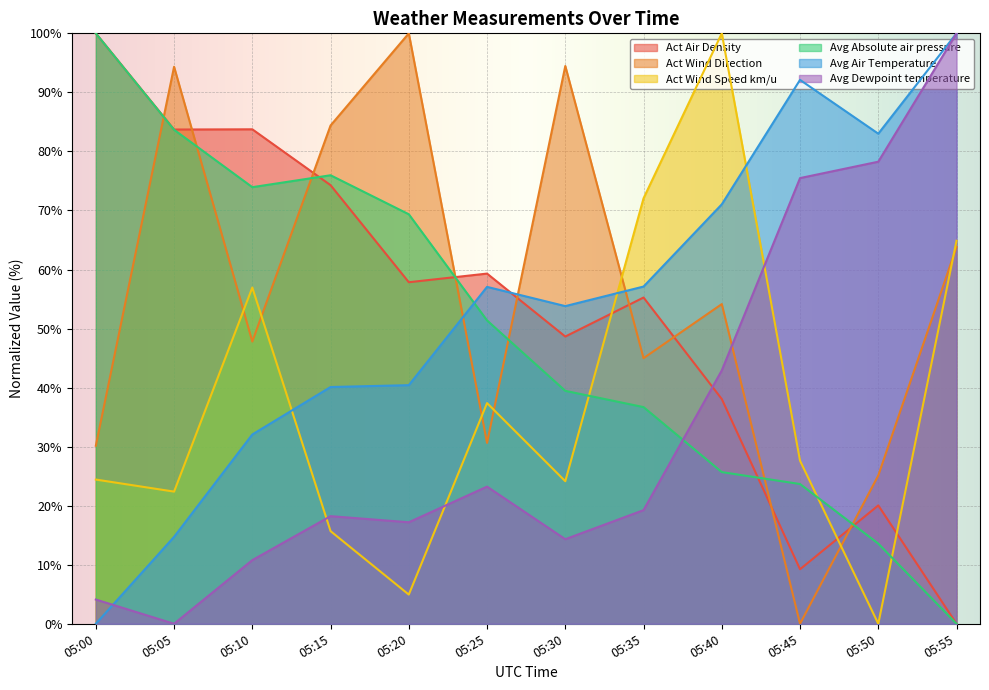

True or false: Act Wind Direction and Act Wind Speed km/u intersect in this chart.

True